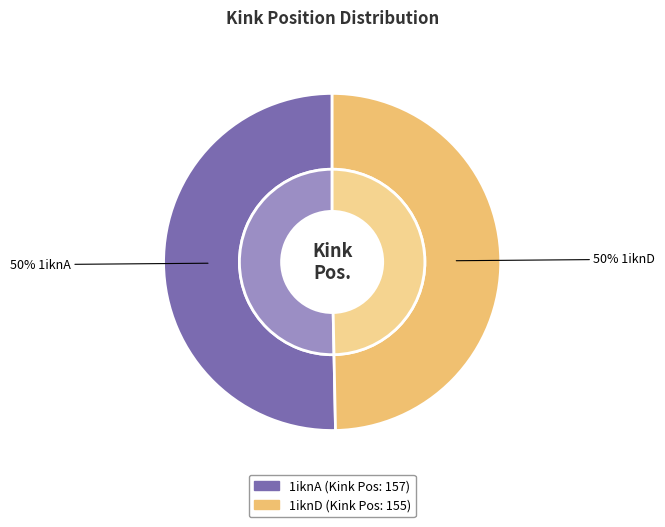

To the nearest percent, what portion does 1iknA represent?

50%